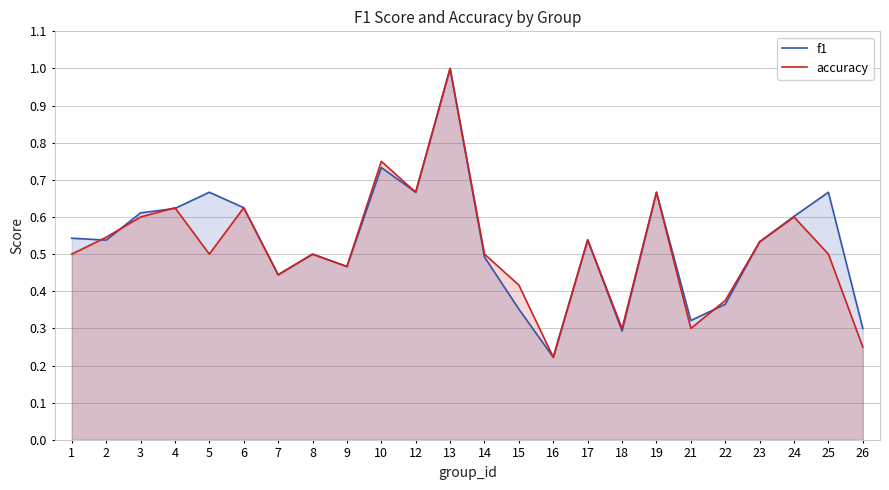

At which category does the chart reach its peak across all series?

13